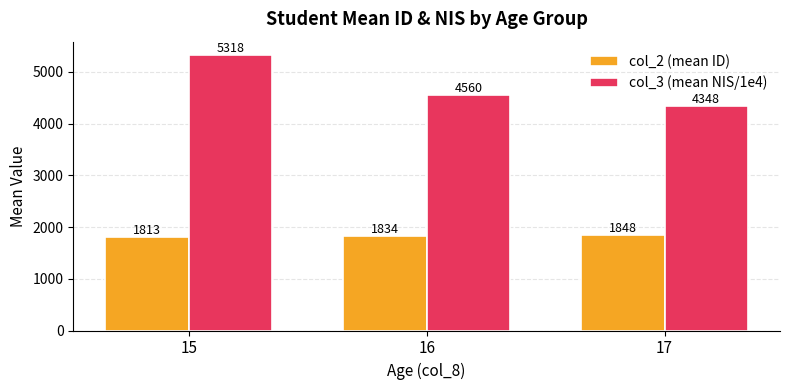

At which label is col_2 (mean ID) closest to 1830?

16